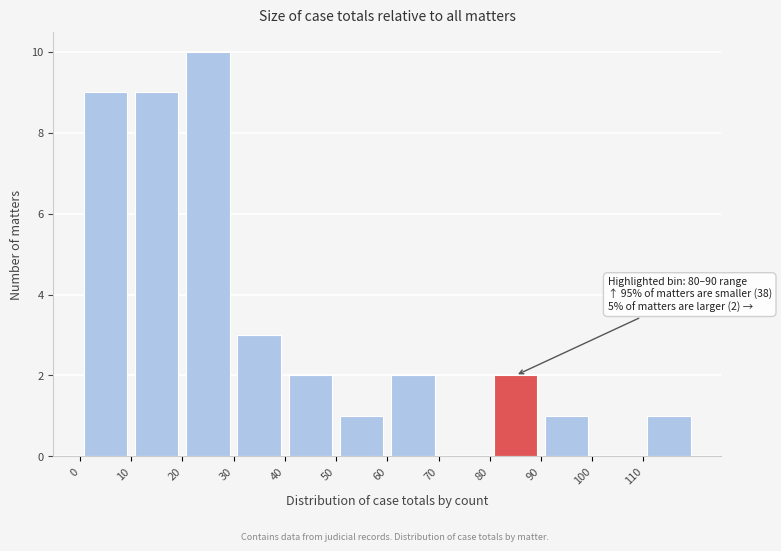

Over which range of the x-axis is the bar tallest?

20 to 30